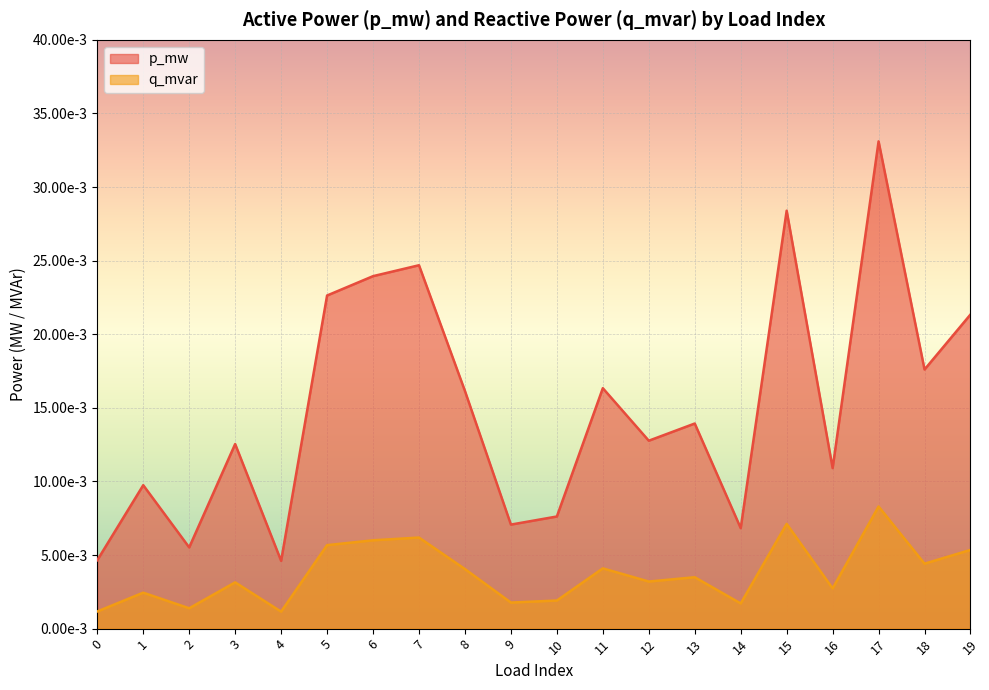

At which category is the sum across all series the highest?

17